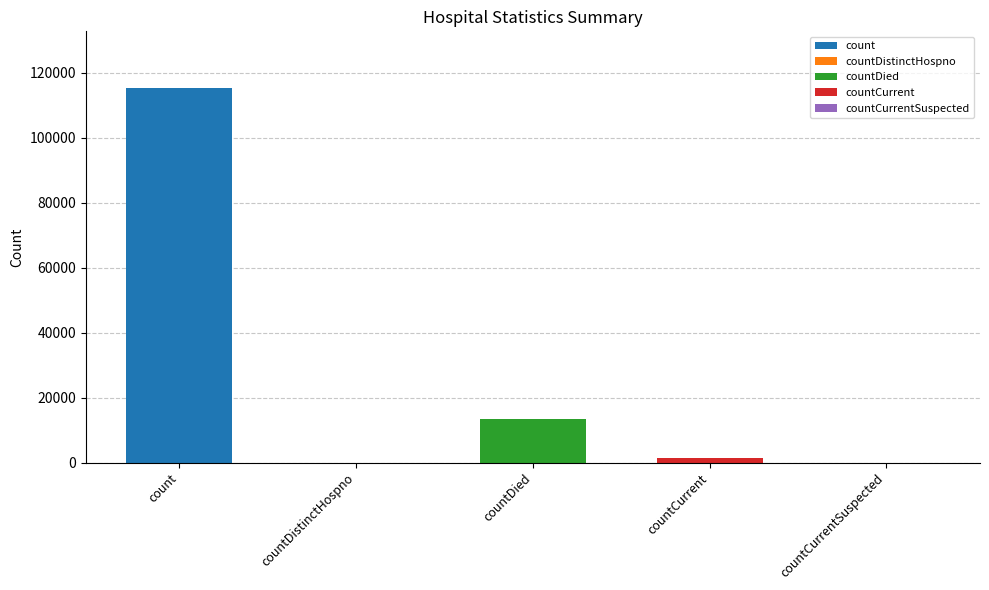

Which has a higher value, count or countDistinctHospno?

count